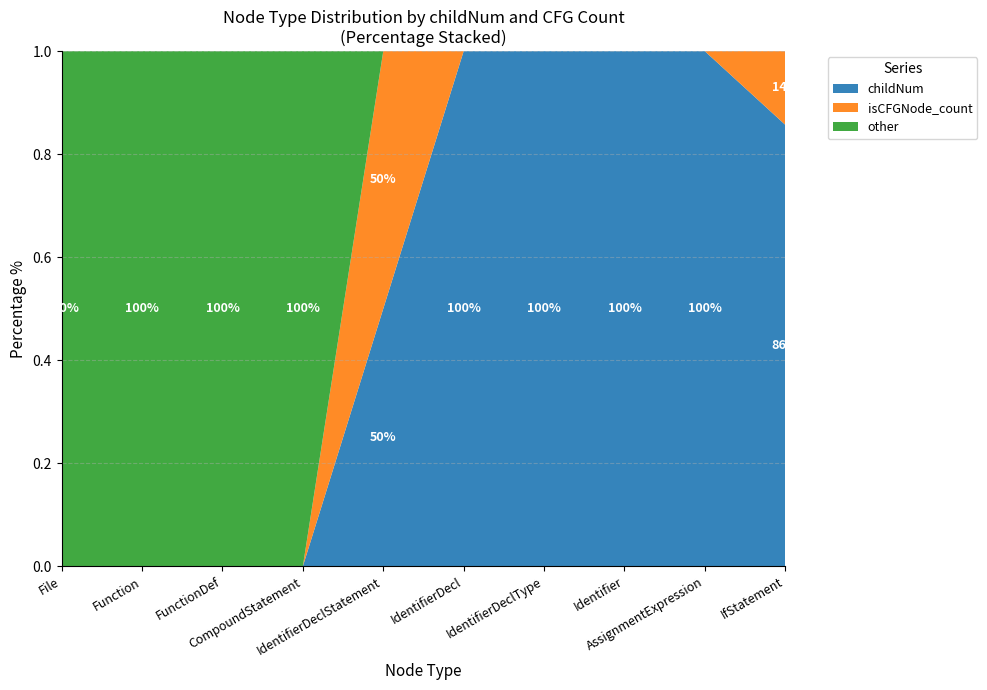

Reading right to left, transcribe all the data shown in this chart.

childNum: IfStatement=6	AssignmentExpression=2	Identifier=1	IdentifierDeclType=1	IdentifierDecl=1	IdentifierDeclStatement=5	CompoundStatement=0	FunctionDef=0	Function=0	File=0
isCFGNode_count: IfStatement=1	AssignmentExpression=0	Identifier=0	IdentifierDeclType=0	IdentifierDecl=0	IdentifierDeclStatement=5	CompoundStatement=0	FunctionDef=0	Function=0	File=0